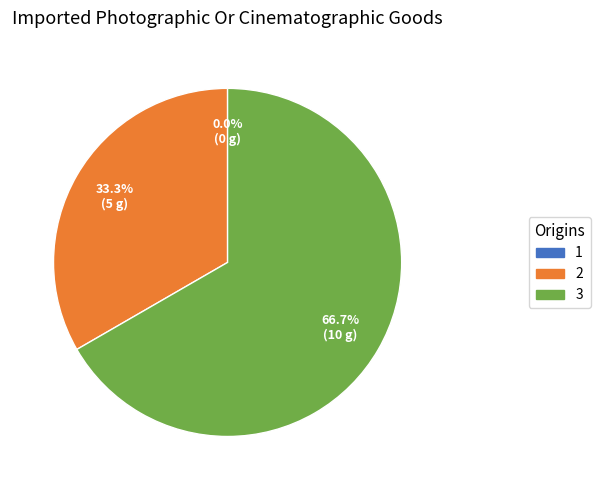

Does 1 account for over 50% of the chart?

No